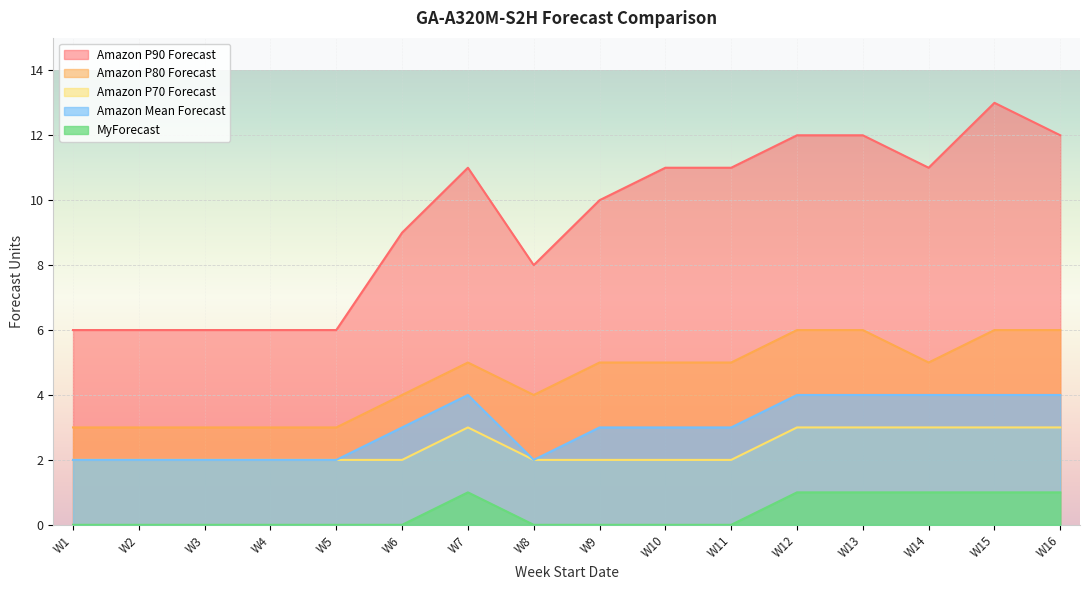

At which label is MyForecast closest to 0?

W1